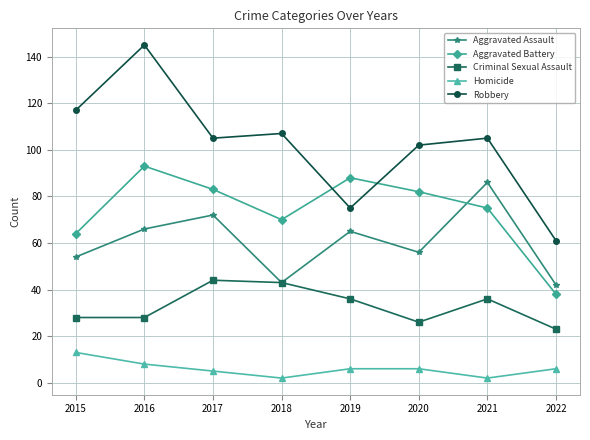

How many intersections are there between Robbery and Aggravated Battery?

2